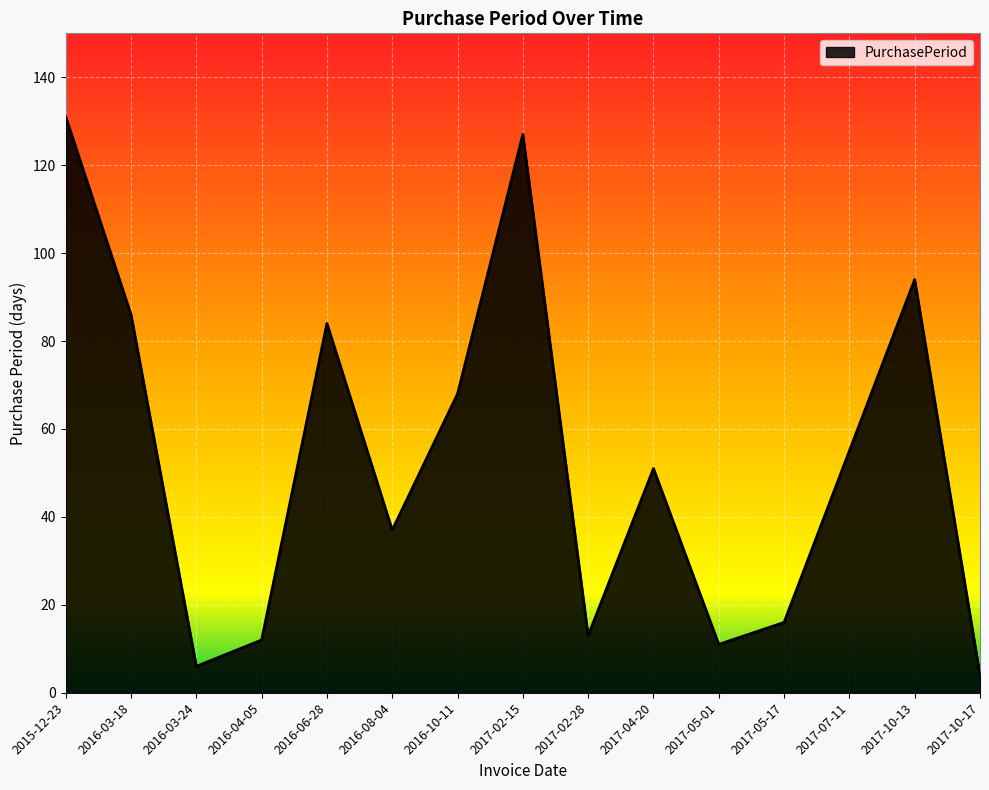

Which category has the lowest value across all series?

2017-10-17